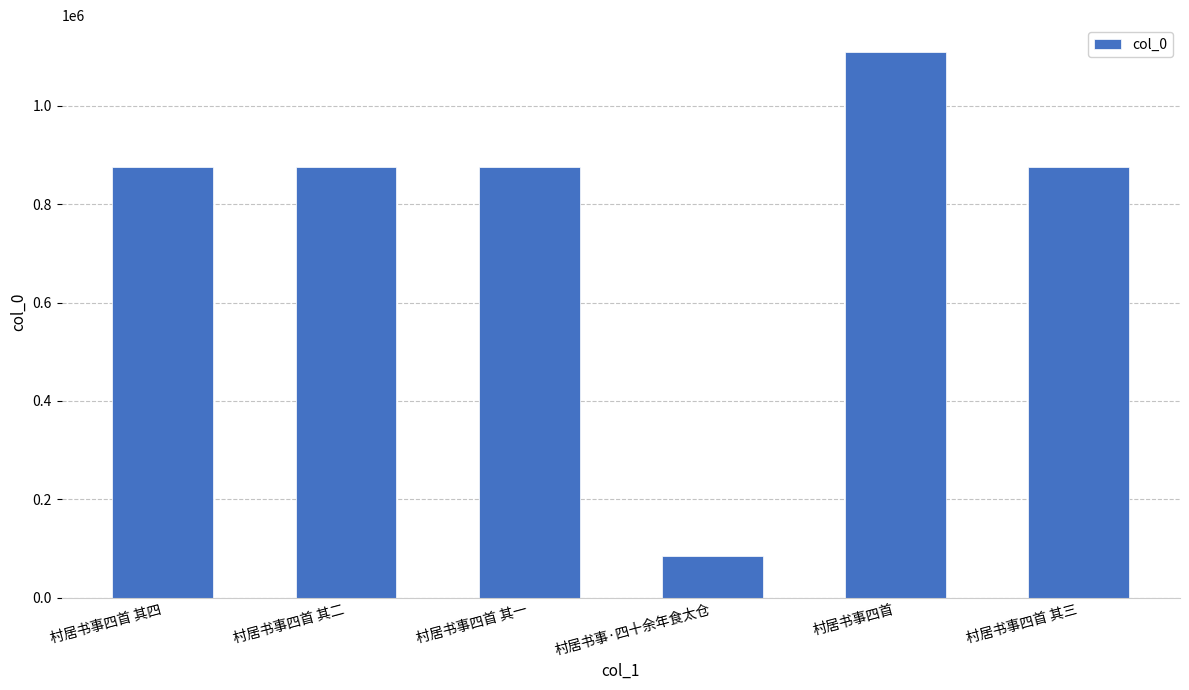

What is the label of the 6th bar from the left?

村居书事四首 其三